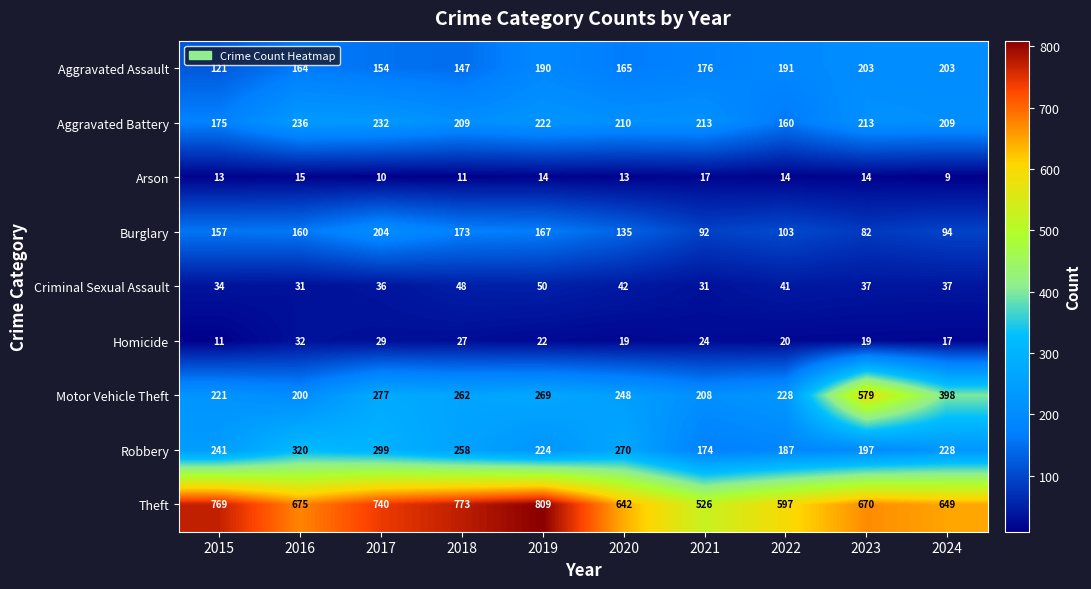

At 2016, list the series in order from smallest to largest.

Arson, Criminal Sexual Assault, Homicide, Burglary, Aggravated Assault, Motor Vehicle Theft, Aggravated Battery, Robbery, Theft